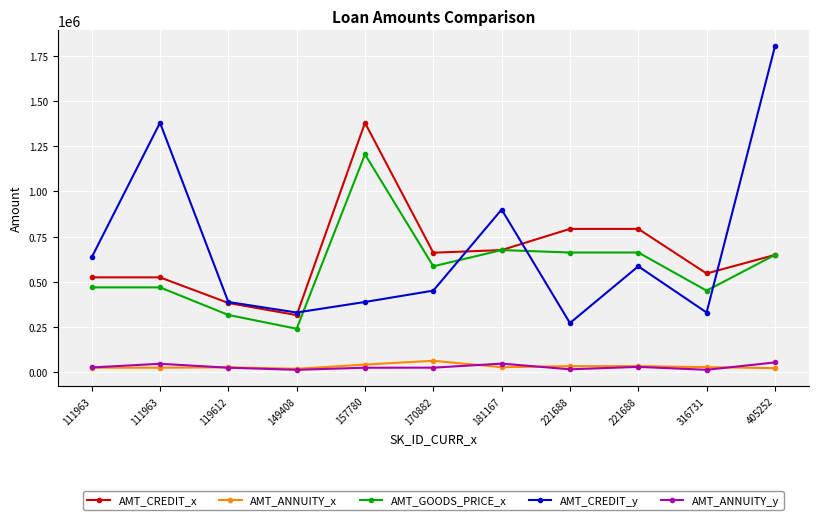

How many lines are shown in the chart?

5